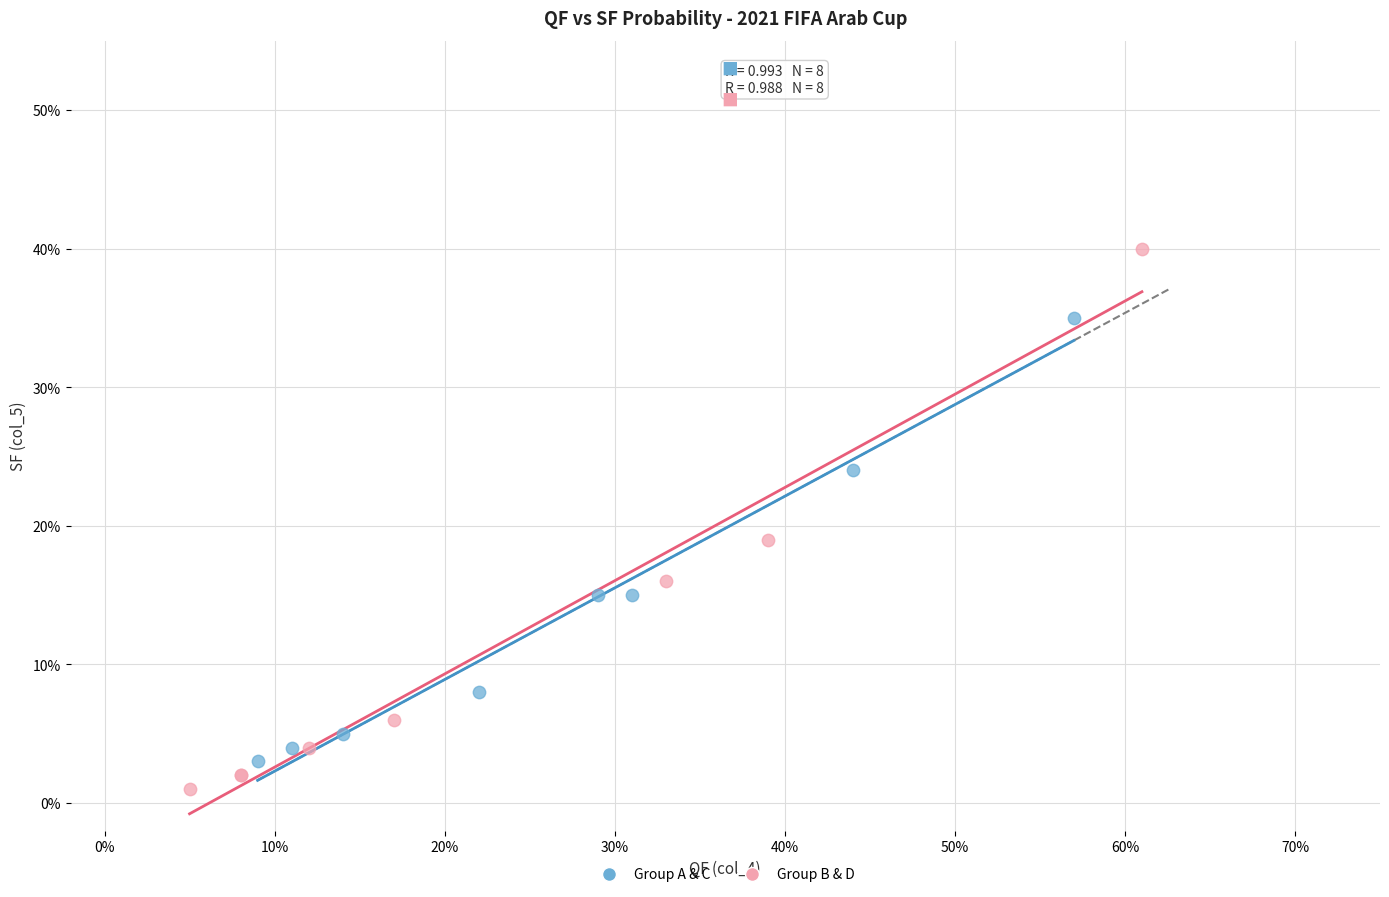

Which series contains the lowest Y value?

Group B & D